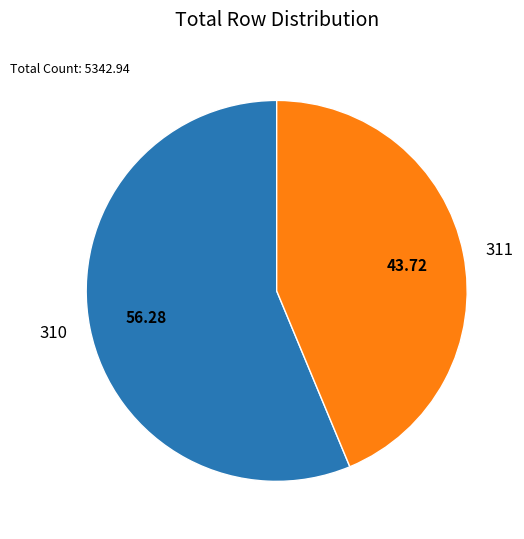

Count the number of slices in the pie.

2